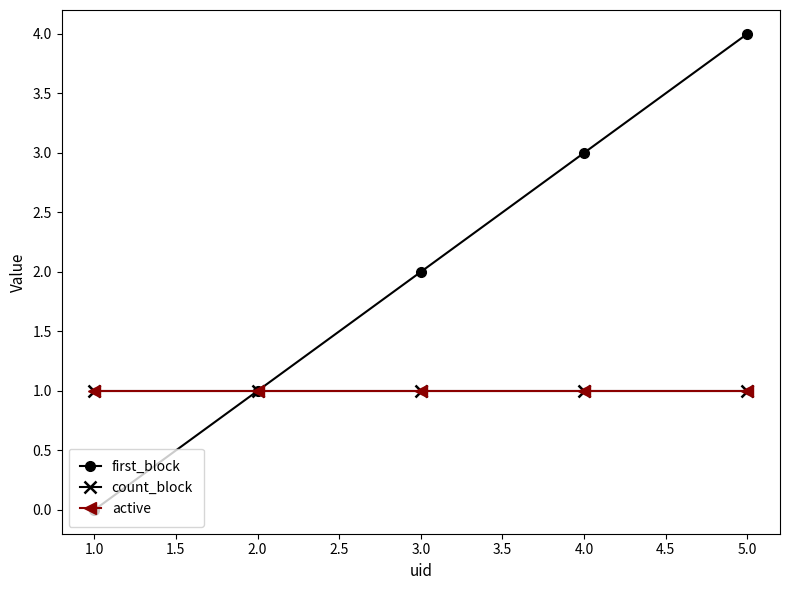

Which series has the widest spread of values?

first_block